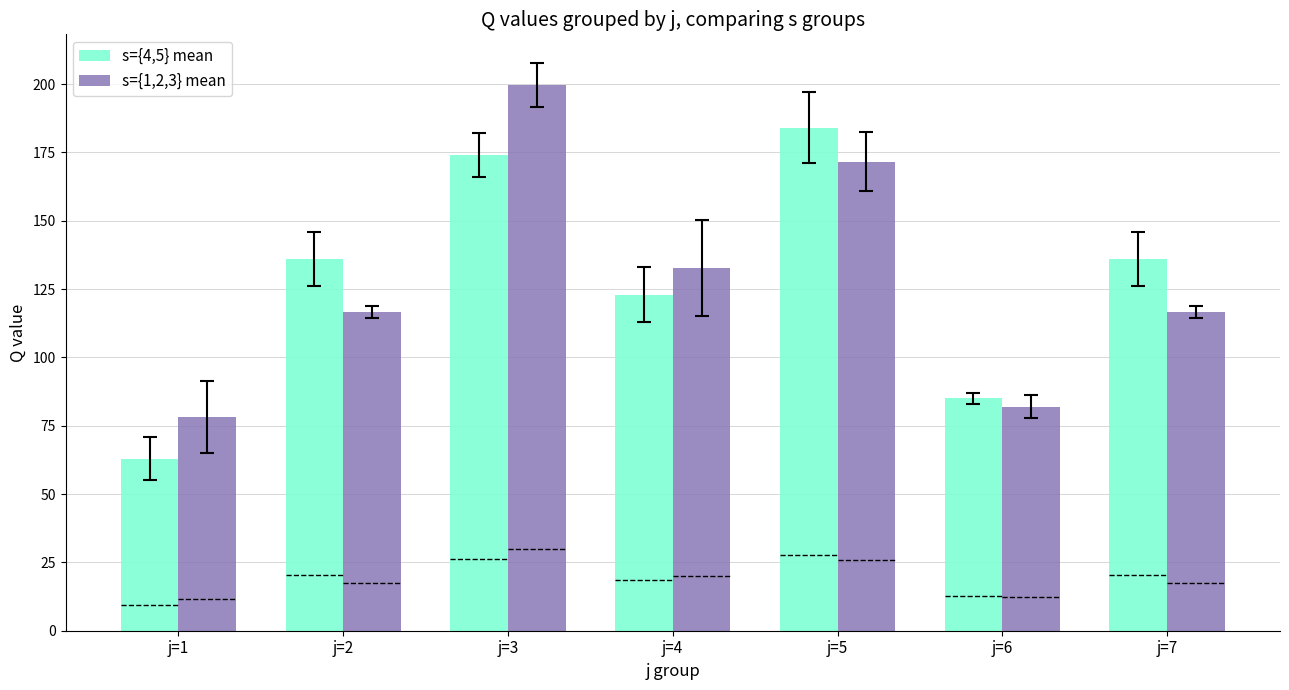

Which series has the largest range (max minus min)?

s={1,2,3} mean